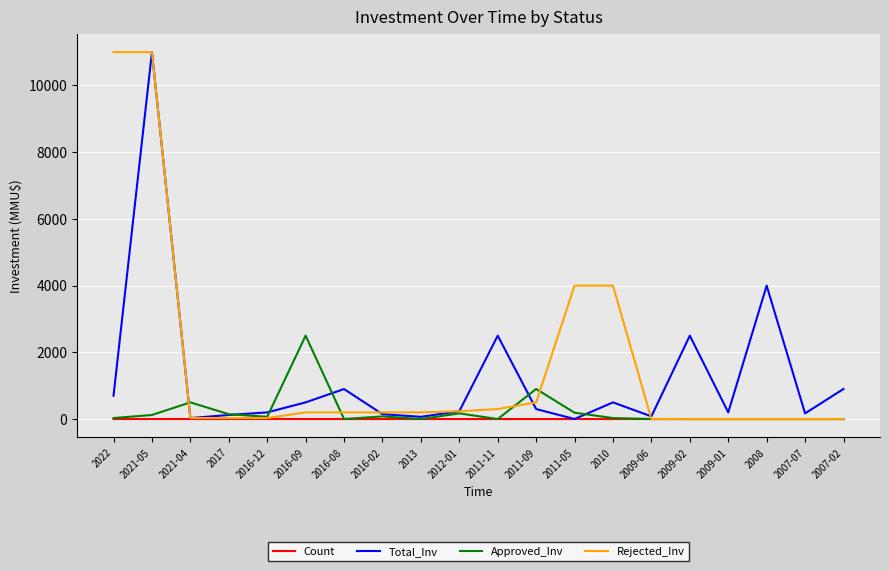

Where is the first local maximum for Approved_Inv?

2021-04